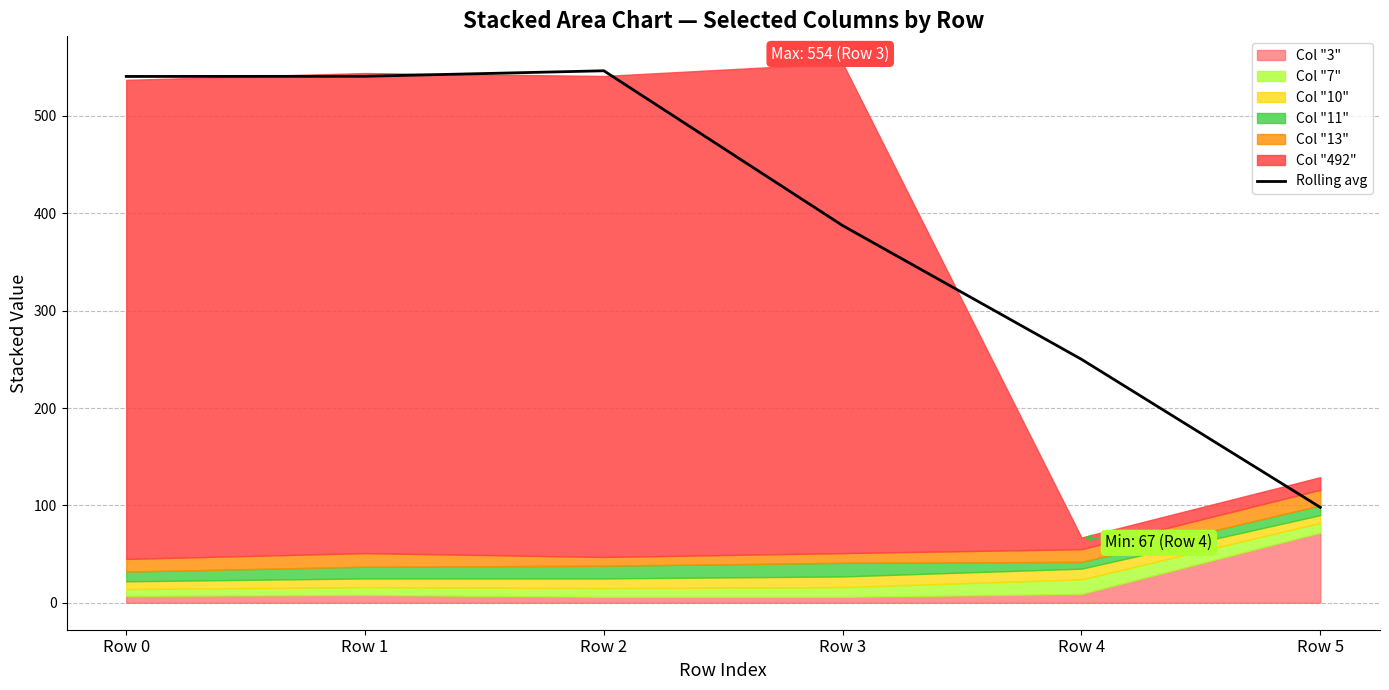

What is the difference between the values at Row 5 and Row 4?

152.0